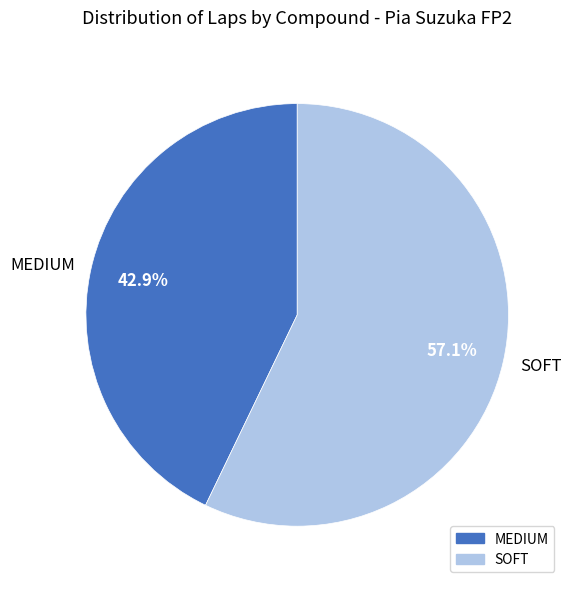

How many segments does this pie chart have?

2